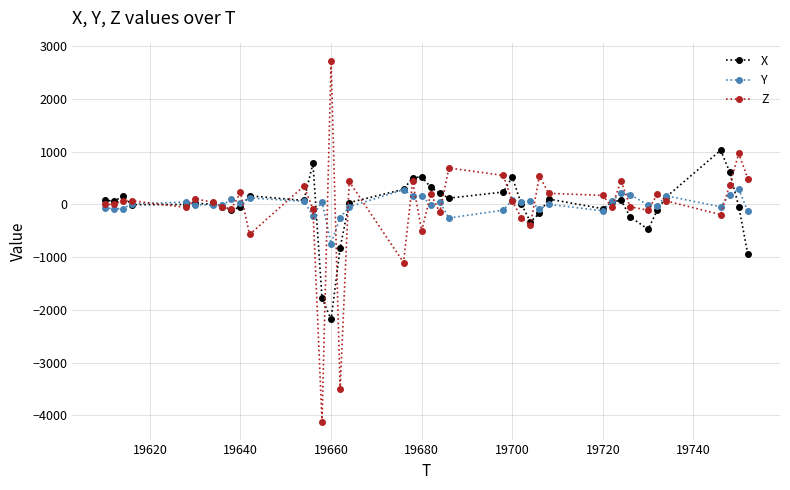

Which series has the largest range (max minus min)?

Z